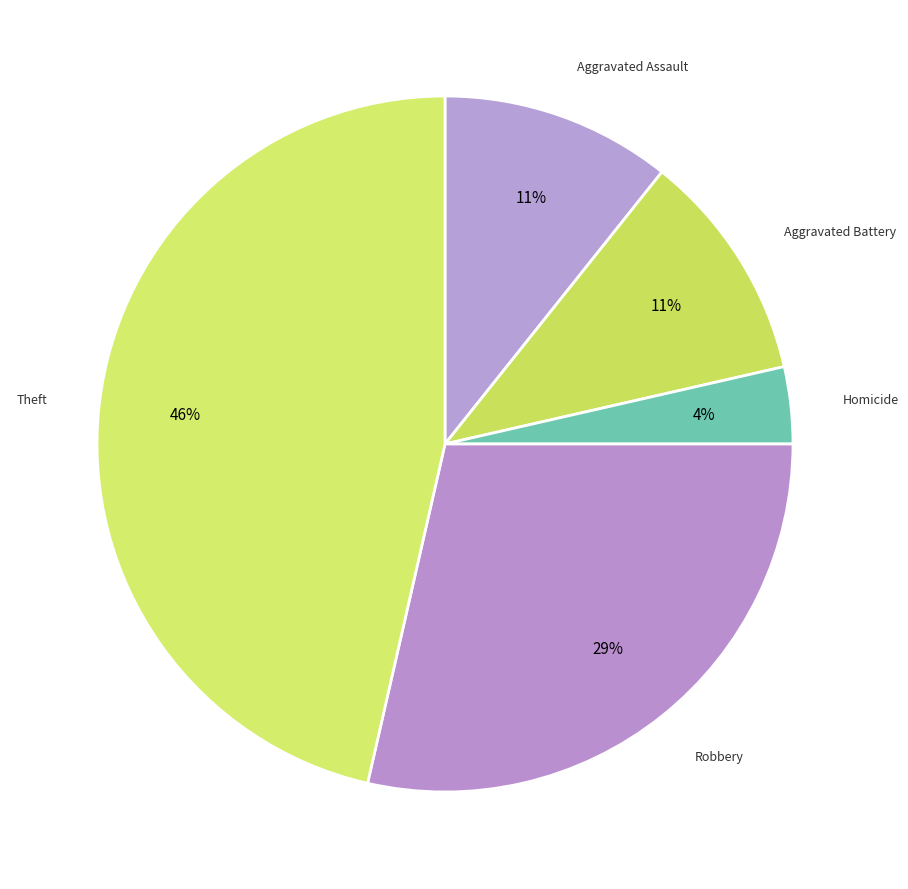

Is there a majority slice in this chart?

No